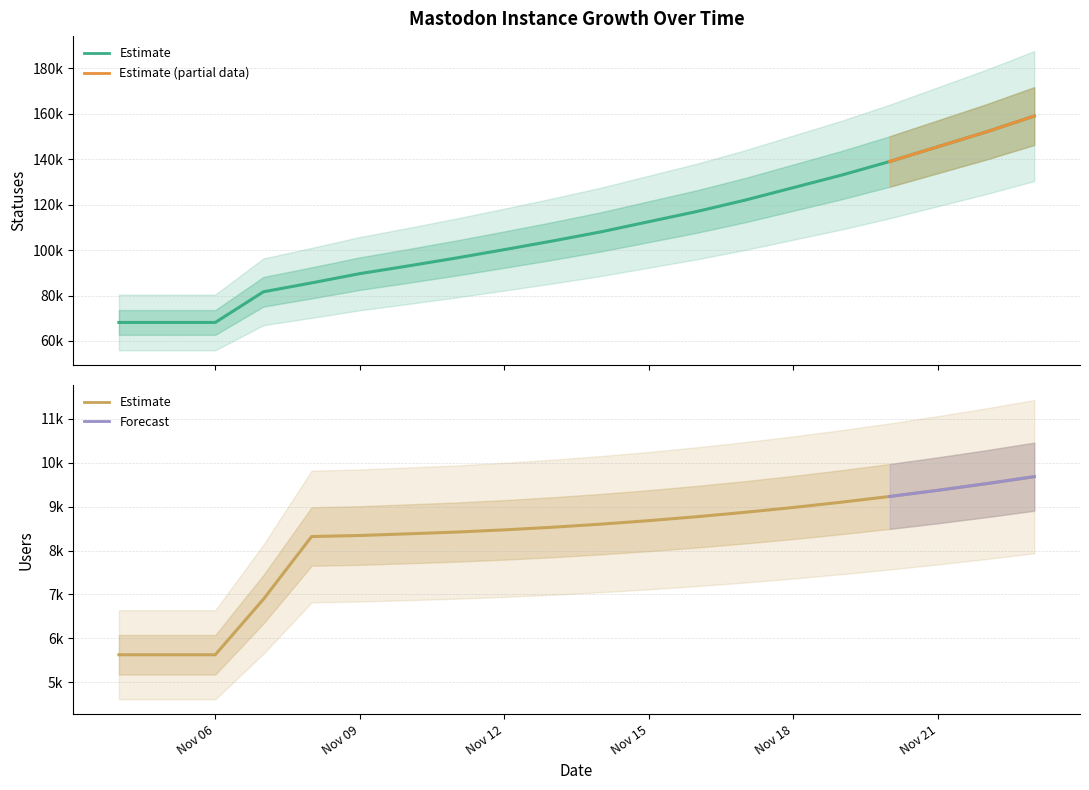

Which series has the widest spread of values?

statuses